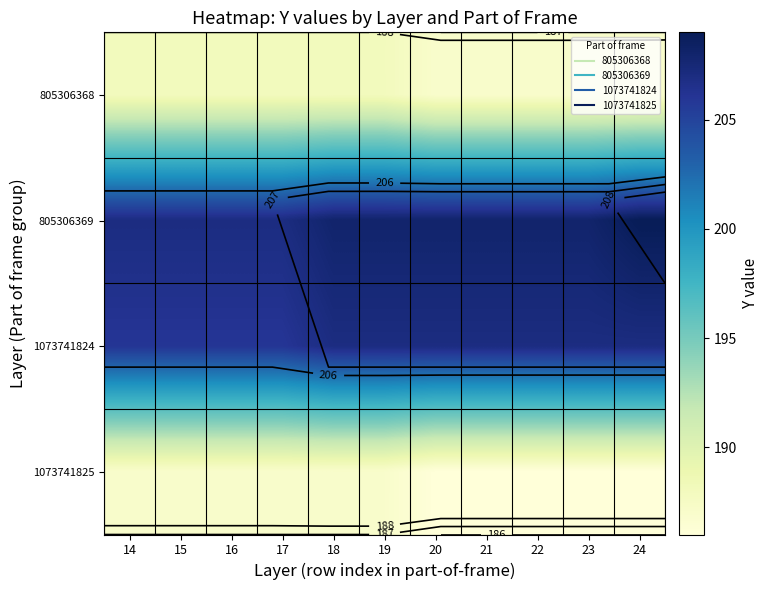

Which series has the largest total across all categories?

805306369